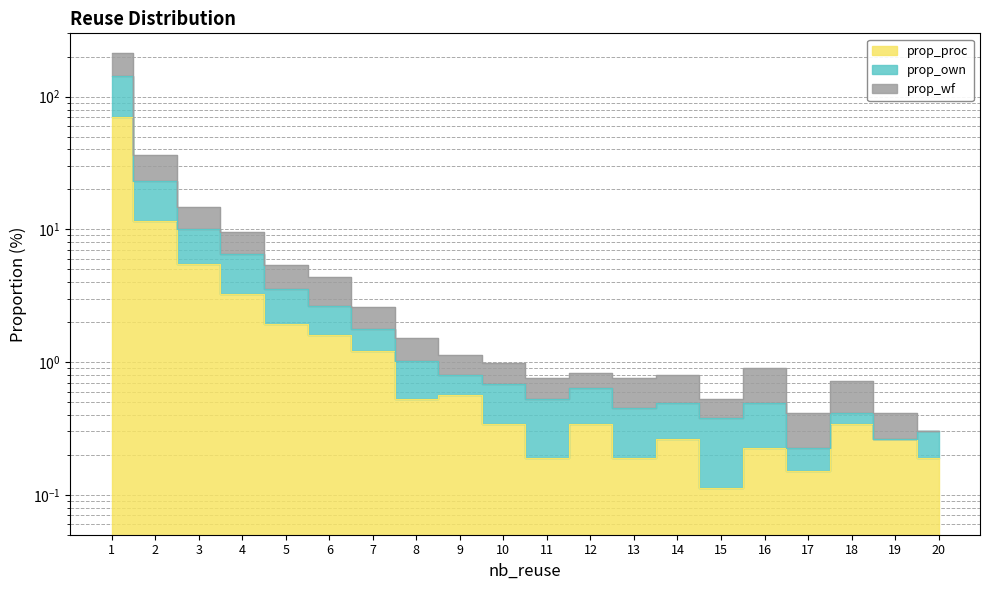

Which series changed the most between 8 and 9?

prop_wf